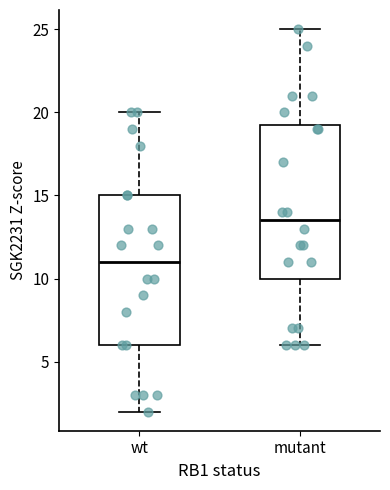

Which box has the lowest median line?

wt